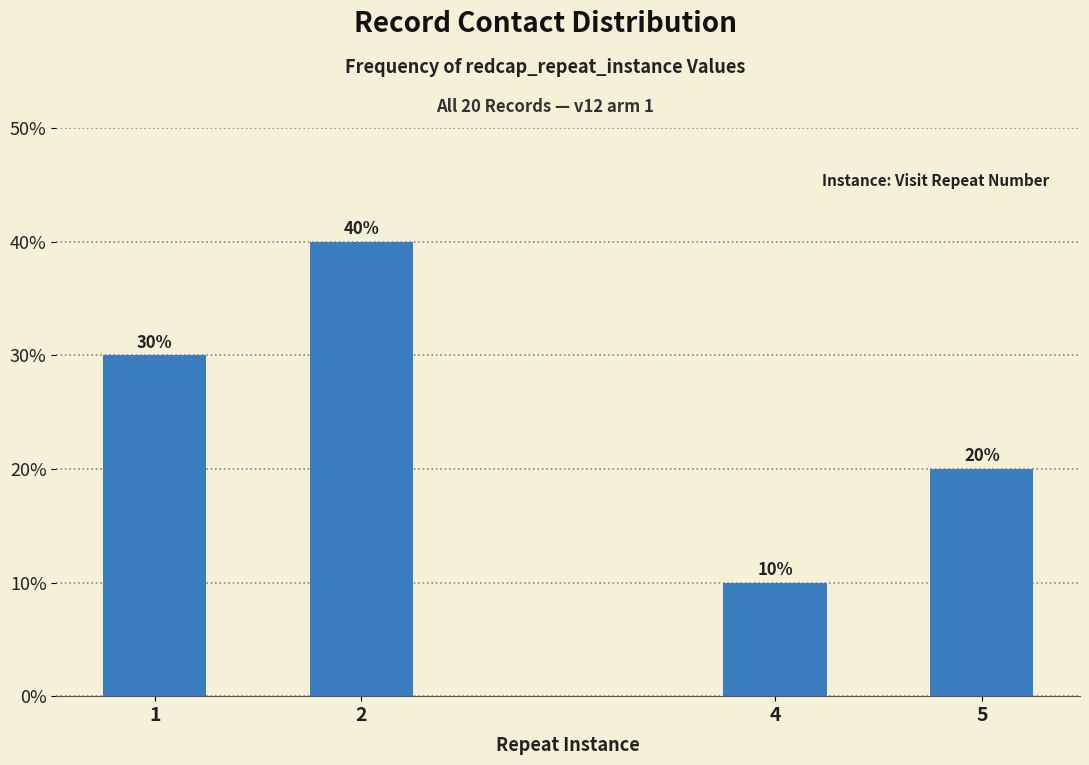

Reading right to left, extract all data points from this chart.

20	10	40	30